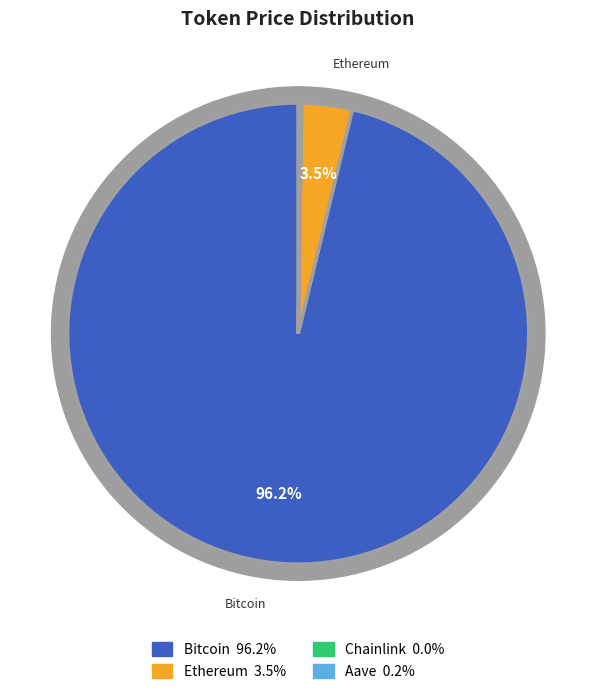

To the nearest percent, what is the combined percentage of Aave and Bitcoin?

96%